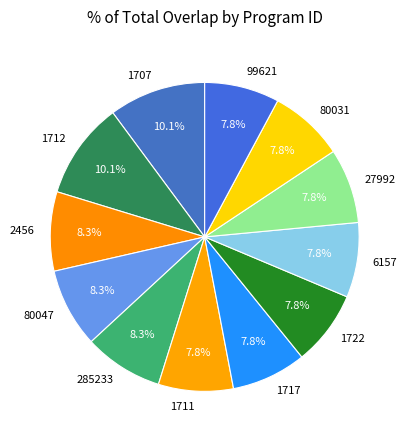

The 6157 slice represents 8% of the pie. True or false?

True